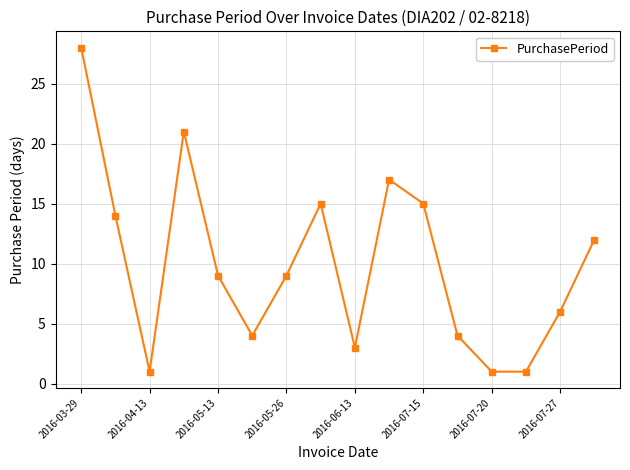

What is the sum of all values?

160